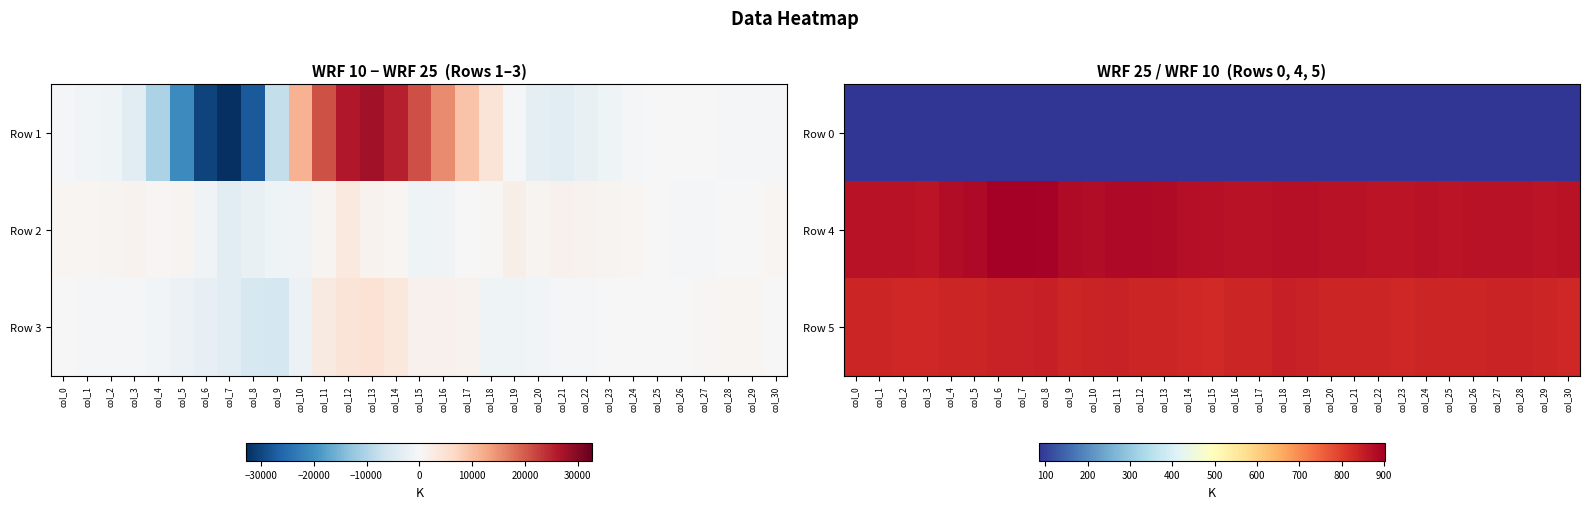

Count the number of categories in the chart.

31